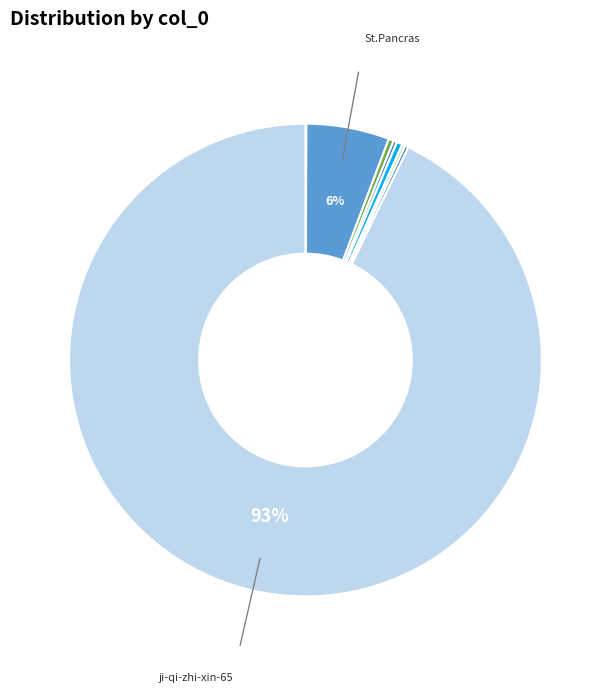

What is the smallest slice in the pie chart?

huang-ya-53